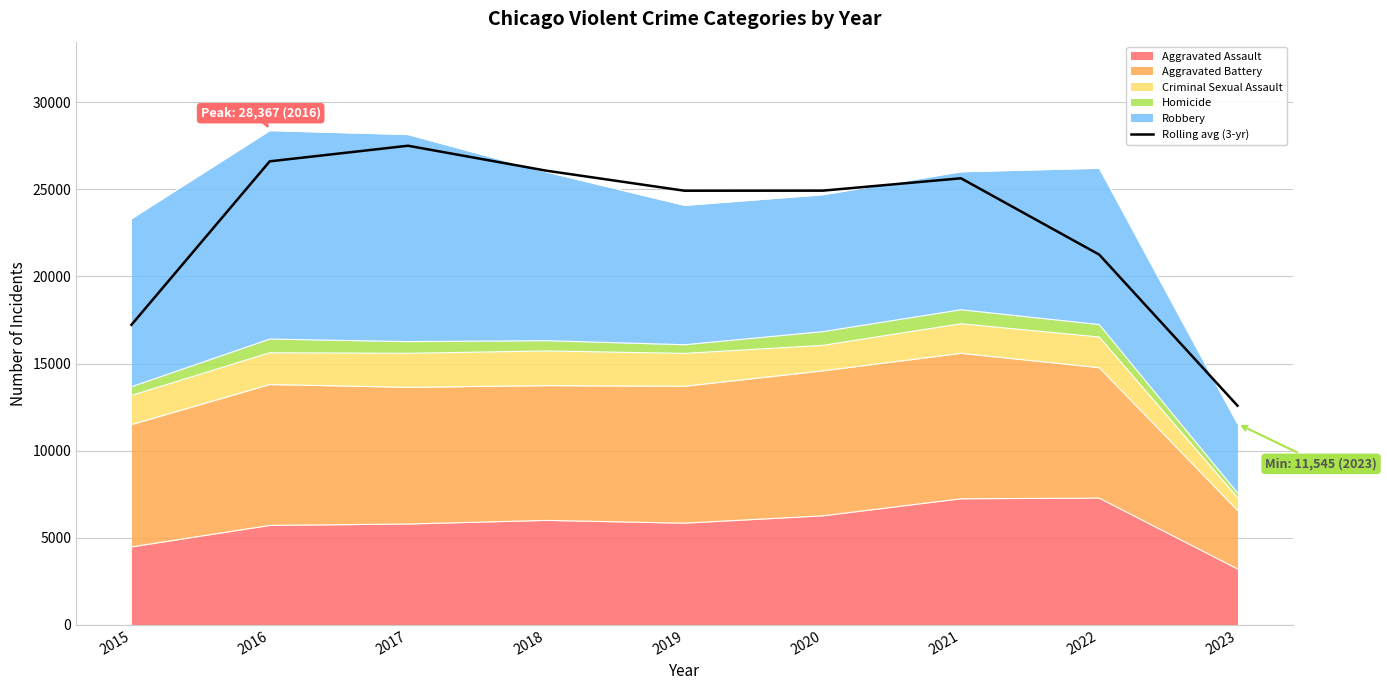

What is the greatest value displayed?

27500.7